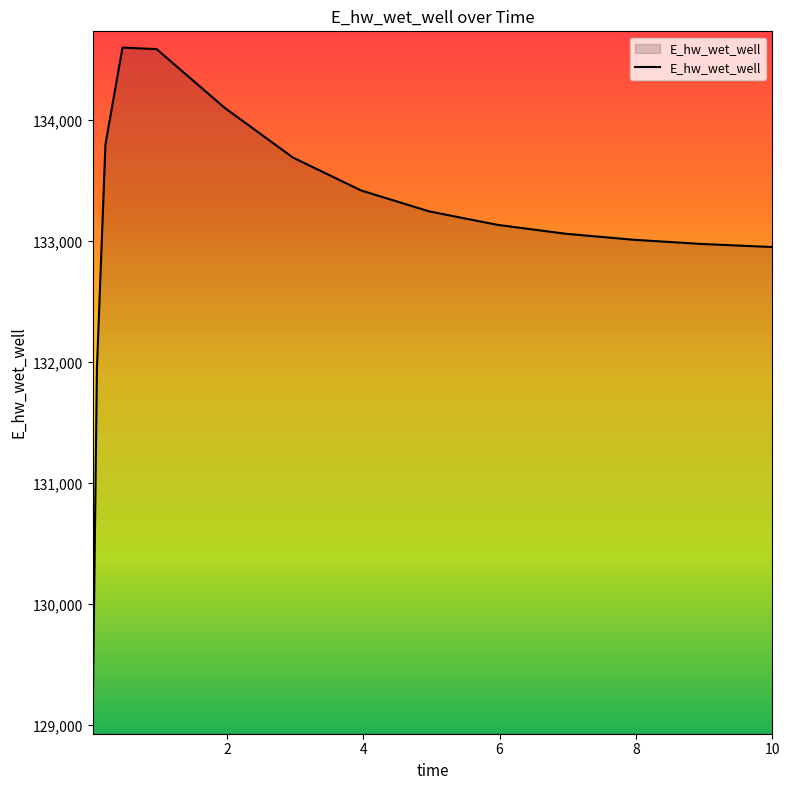

How many lines are shown in the chart?

1